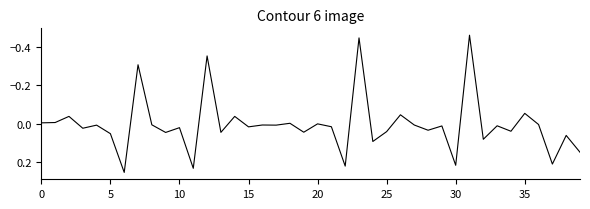

What is the label of the 19th point from the left?

18